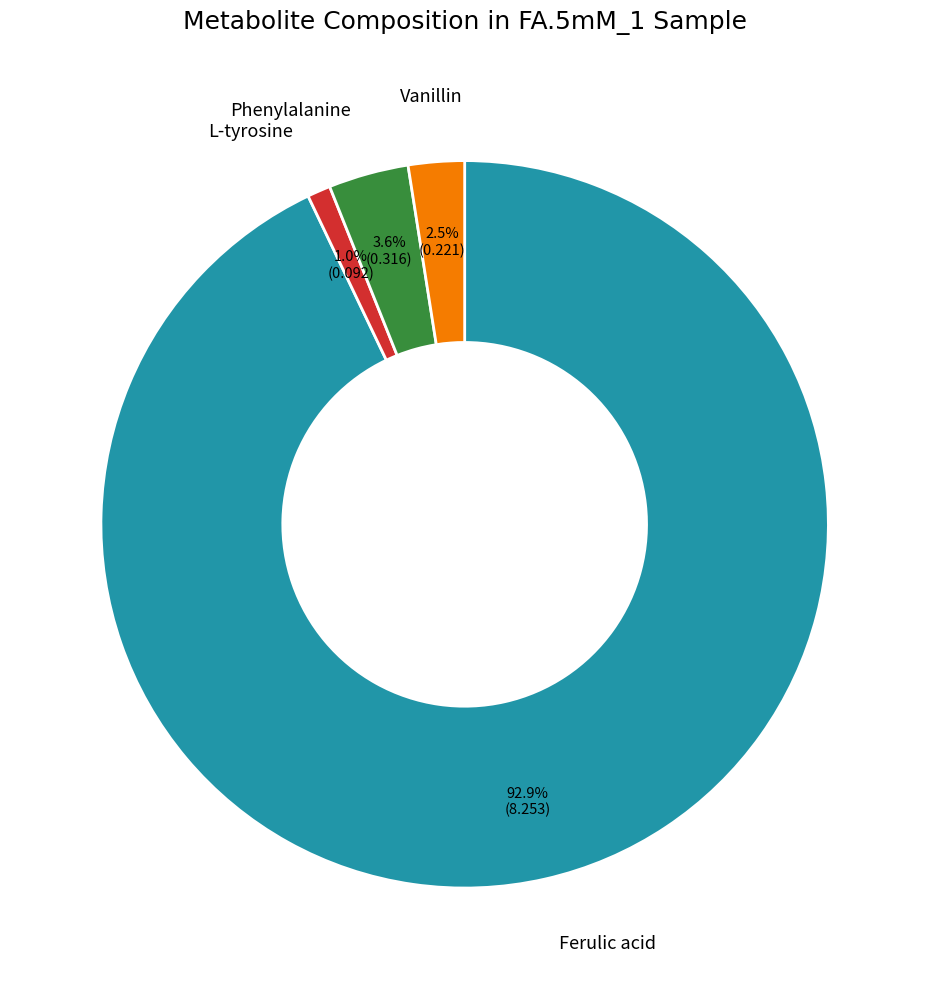

Is there any slice that represents more than half of the pie?

Yes